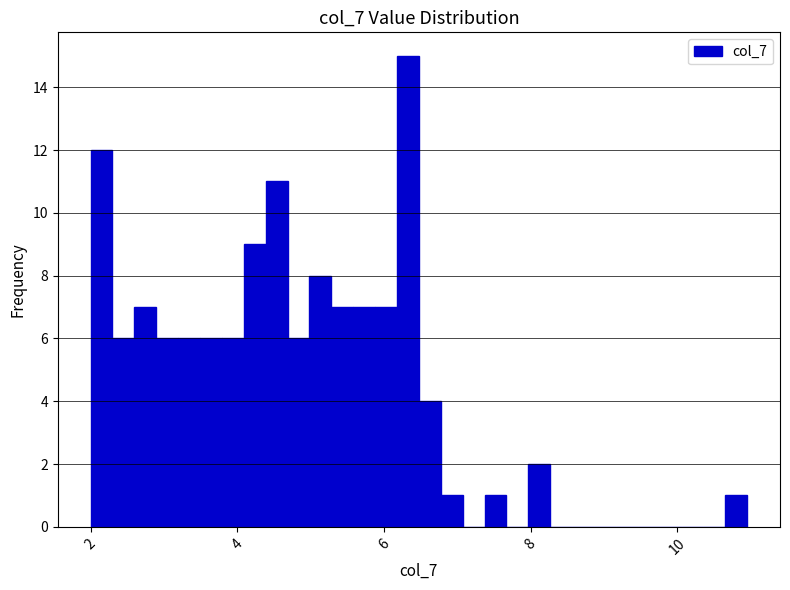

Read against the x-axis, roughly where is the centre of the tallest bar?

6.4